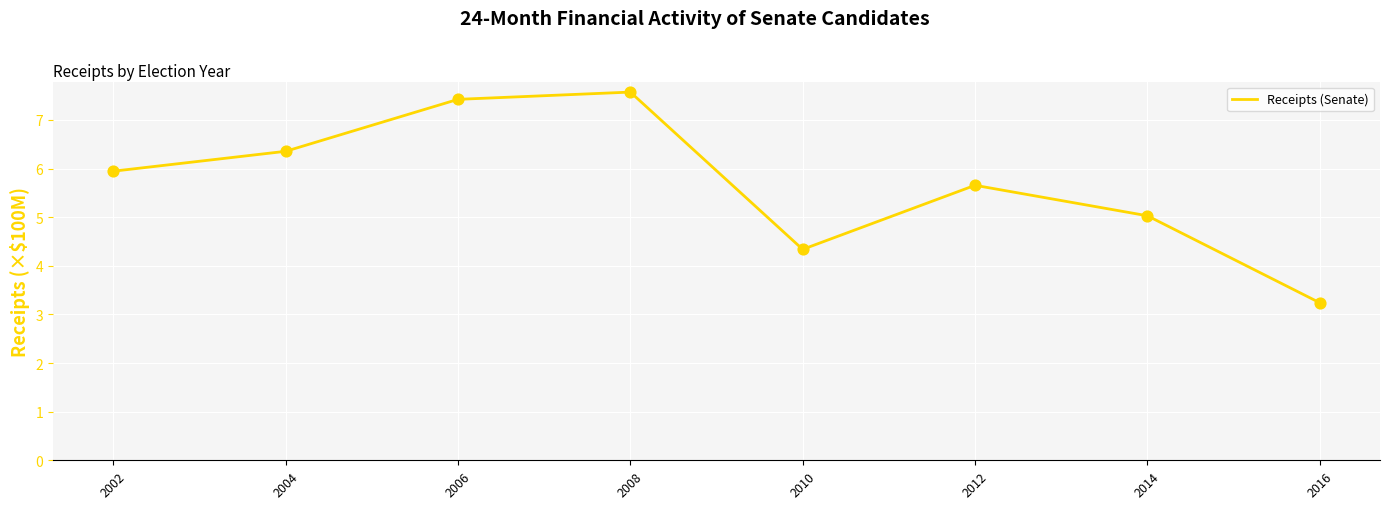

Approximately how many times larger is the value at 2014 compared to 2006?

0.7